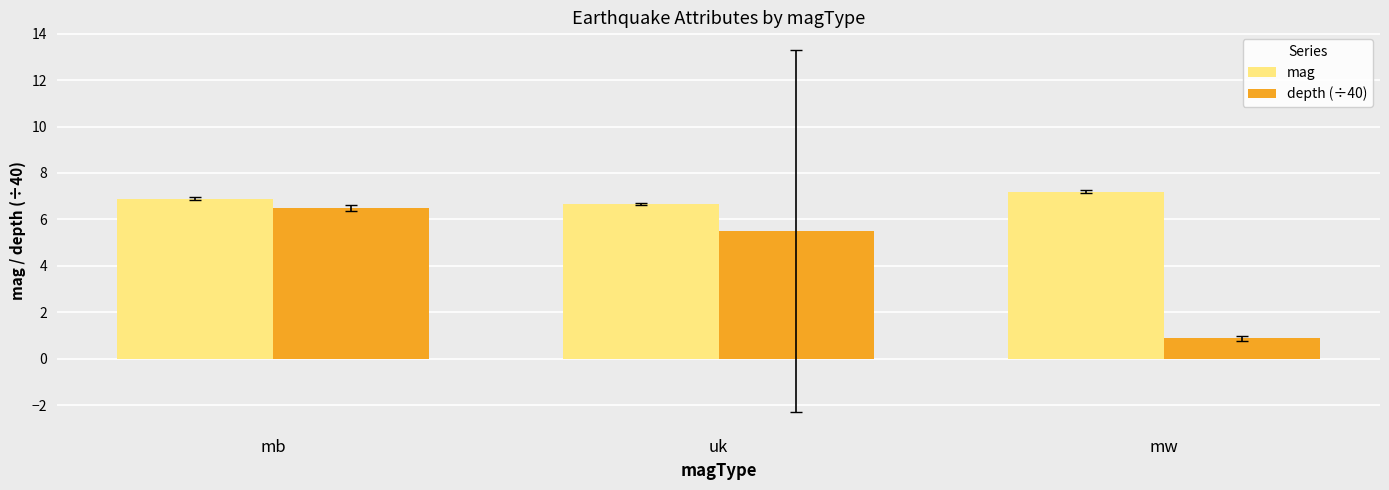

What is the total value across all series at uk?

12.2